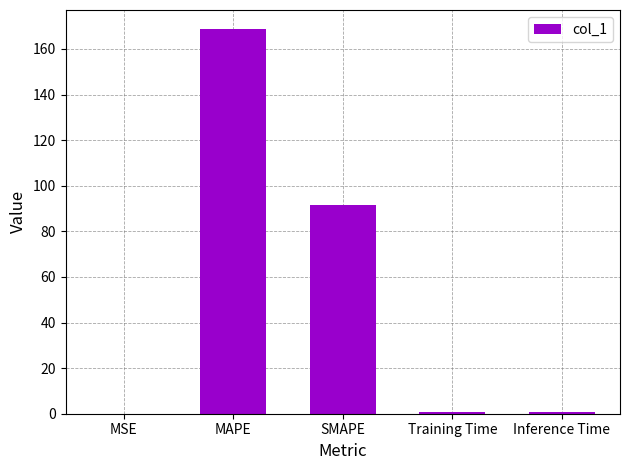

Is it true that the value at SMAPE is 35.9?

False